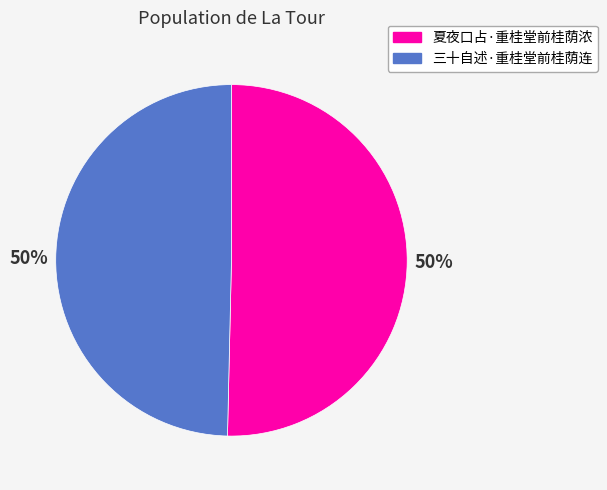

Do 三十自述·重桂堂前桂荫连 and 夏夜口占·重桂堂前桂荫浓 together represent more than half of the pie?

Yes